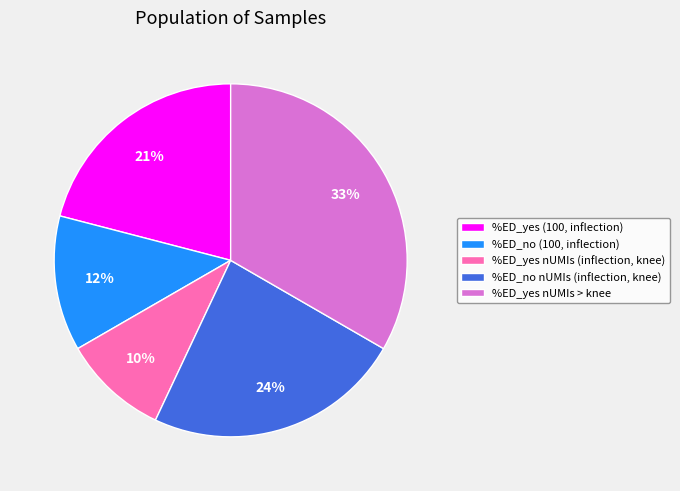

The %ED_no nUMIs (inflection, knee) slice represents 24% of the pie. True or false?

True